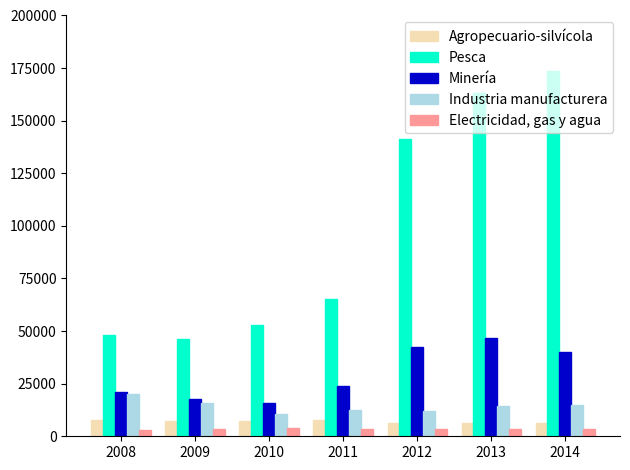

Between 2009 and 2013, which series saw the biggest shift?

Pesca